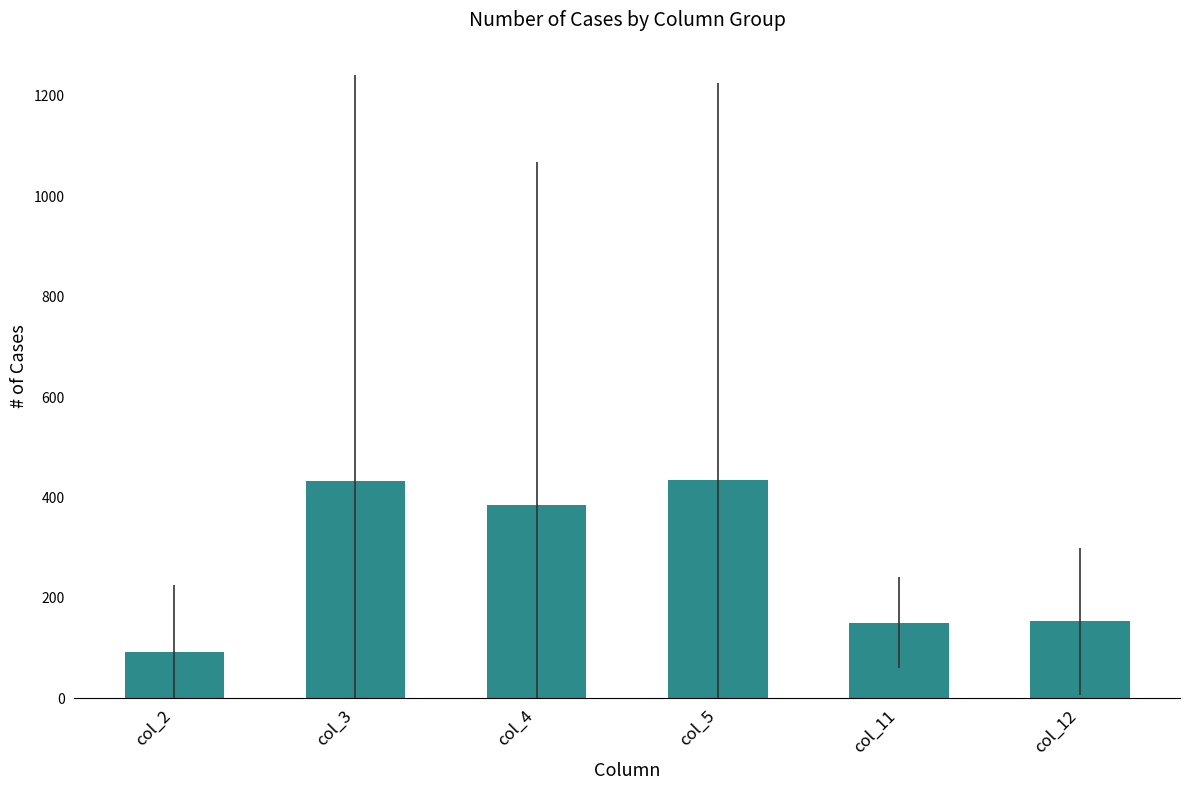

The chart shows a value of 432.5 at col_3. True or false?

True